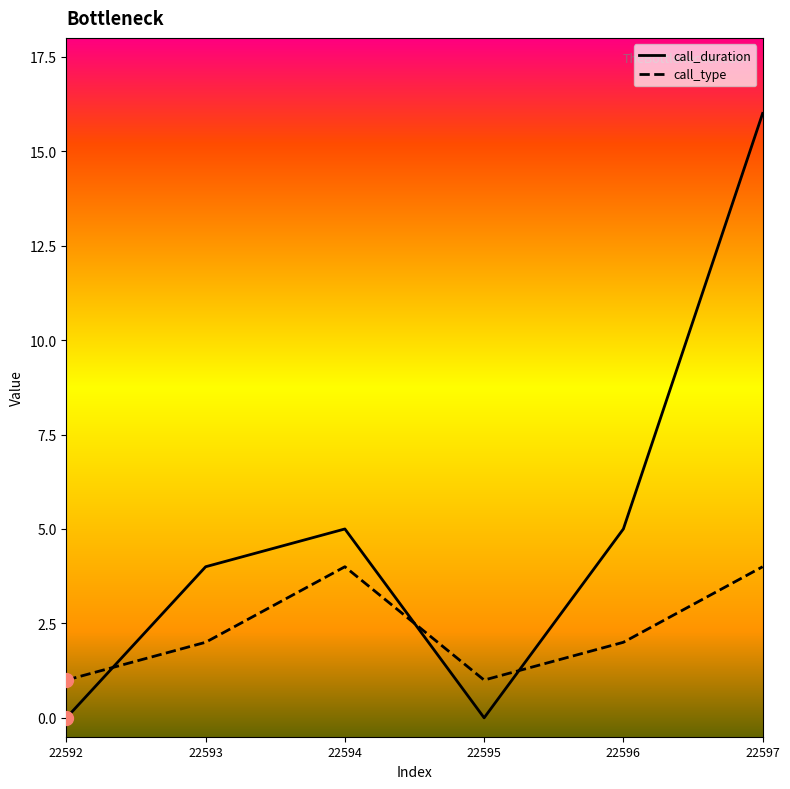

How many categories are shown in the chart?

6